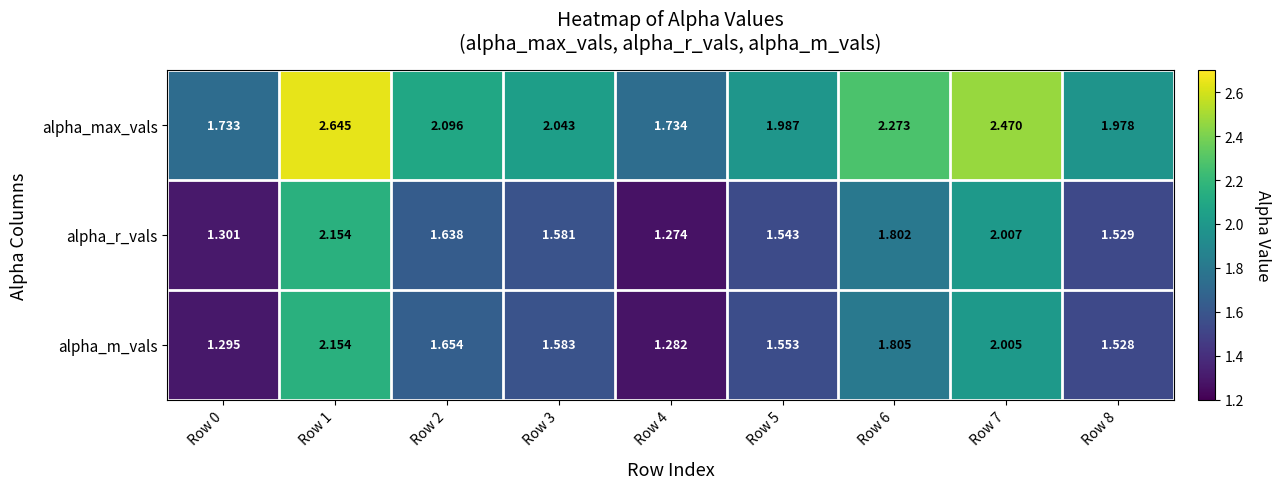

Which series has the largest range (max minus min)?

alpha_max_vals